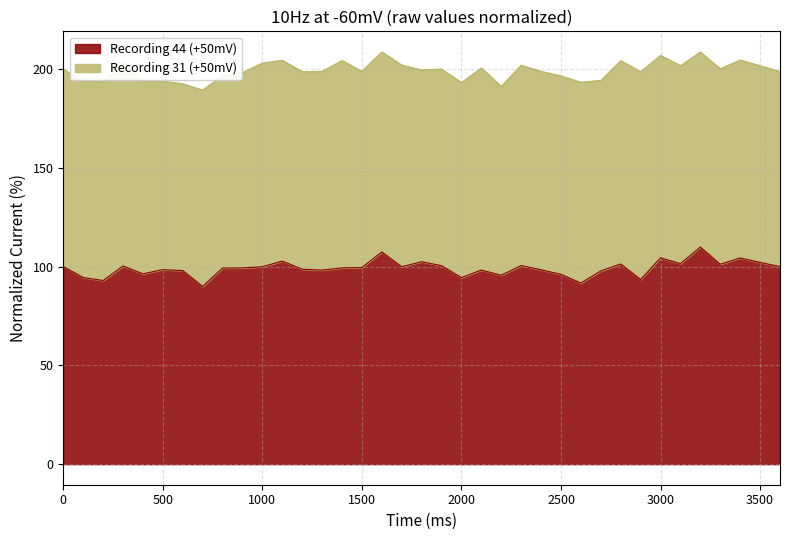

List the labels in order of value, smallest first.

700, 2600, 200, 2900, 2000, 100, 2200, 2500, 400, 2700, 600, 1300, 2100, 2400, 500, 1200, 800, 900, 1400, 1500, 1000, 1700, 0, 3600, 300, 1900, 2300, 3300, 2800, 3100, 3500, 1800, 1100, 3400, 3000, 1600, 3200